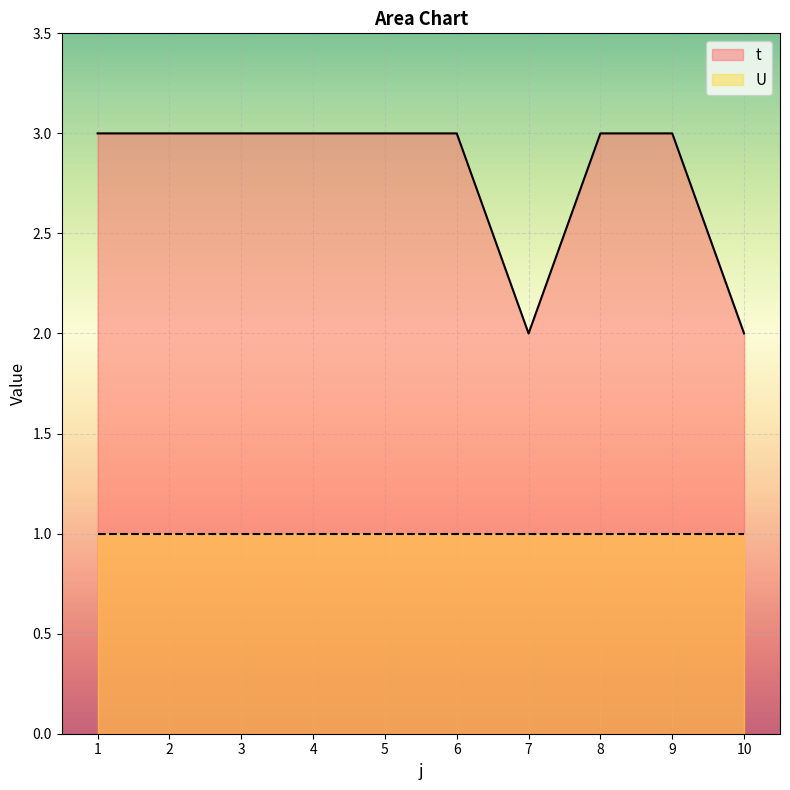

Count the values in the range 3 to 4.

8